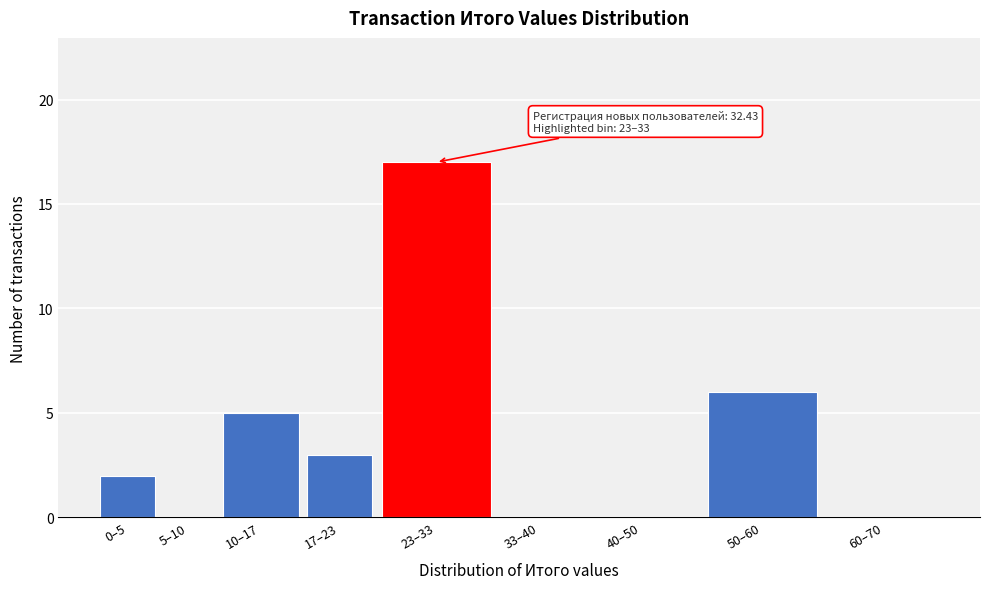

Reading right to left, what are all the values shown in this chart?

60–70=0	50–60=6	40–50=0	33–40=0	23–33=17	17–23=3	10–17=5	5–10=0	0–5=2